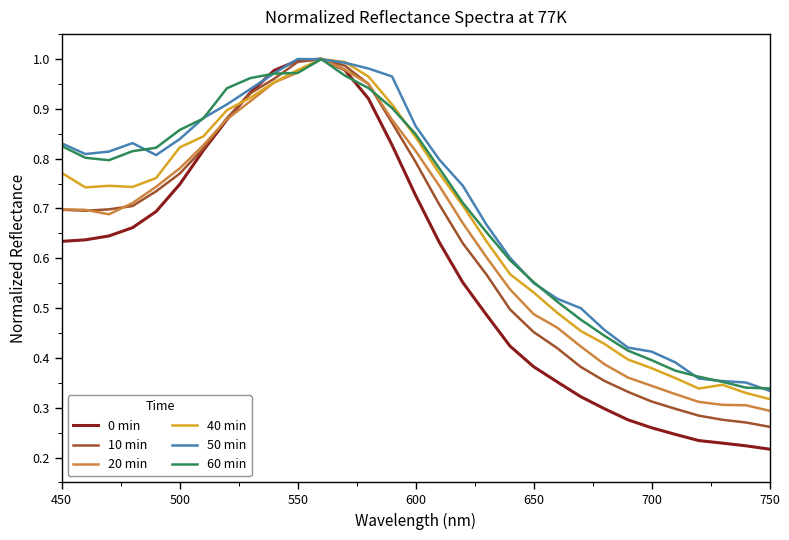

Which series has the widest spread of values?

0 min